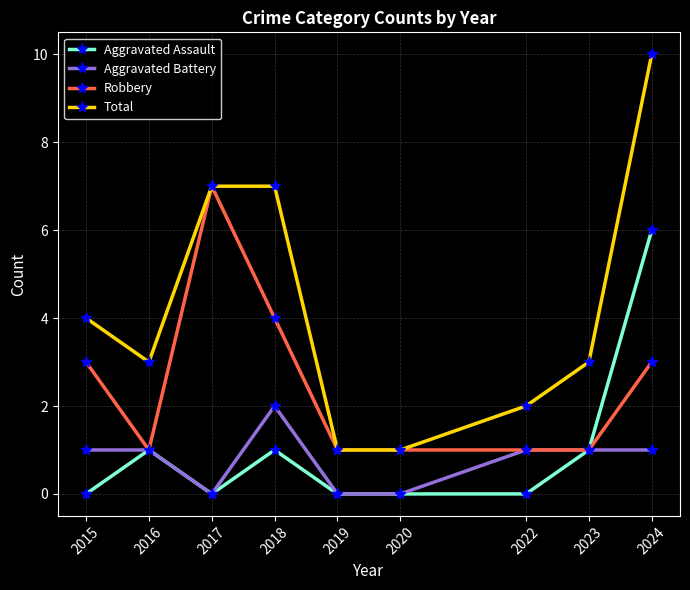

Which series has the largest total across all categories?

Total